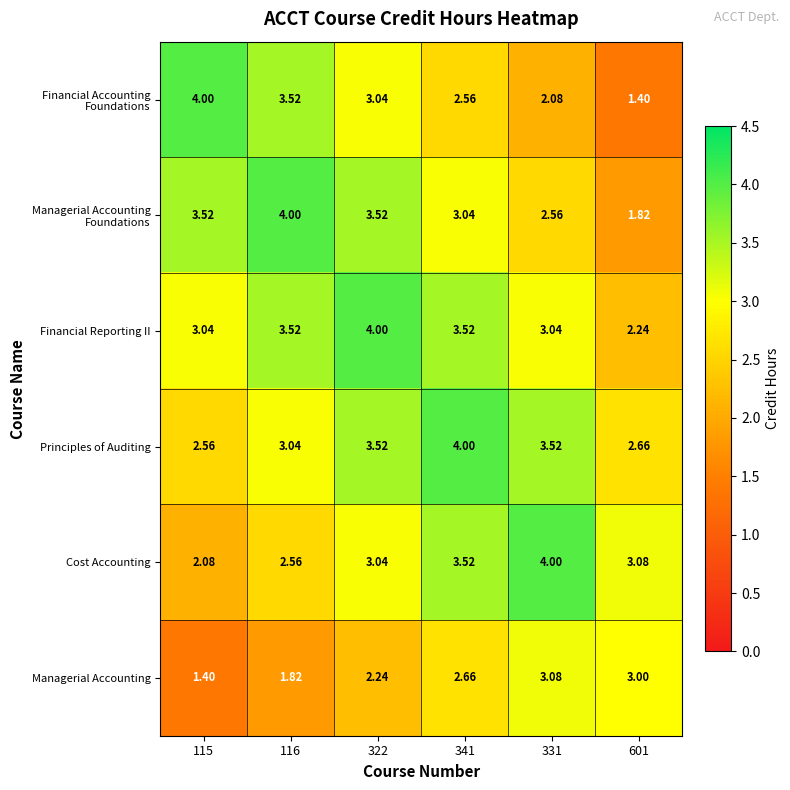

Which series has the largest total across all categories?

Financial Reporting II